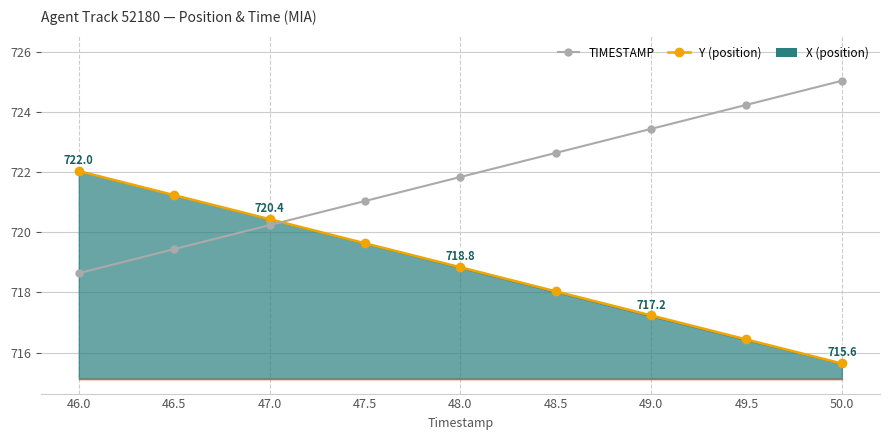

Reading left to right, list all the values displayed in this chart.

Y: 722.0	721.2	720.4	719.6	718.8	718.0	717.2	716.4	715.6
TIMESTAMP: 718.6	719.4	720.2	721.0	721.8	722.6	723.4	724.2	725.0